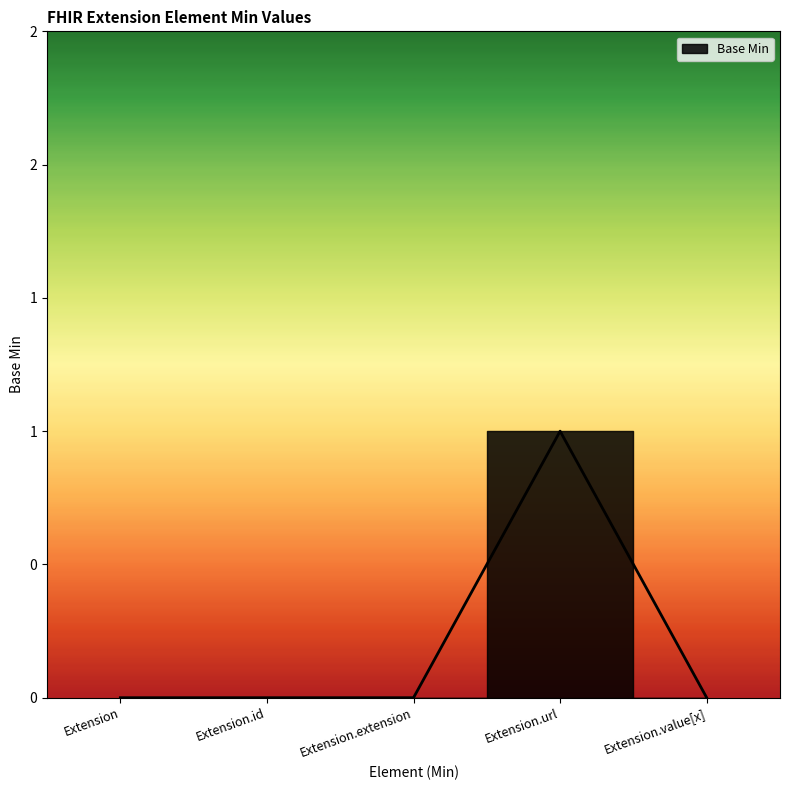

The chart shows a value of 0 at Extension.value[x]. True or false?

True